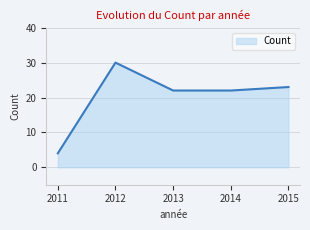

Approximately how many times larger is the value at 2012 compared to 2013?

1.4